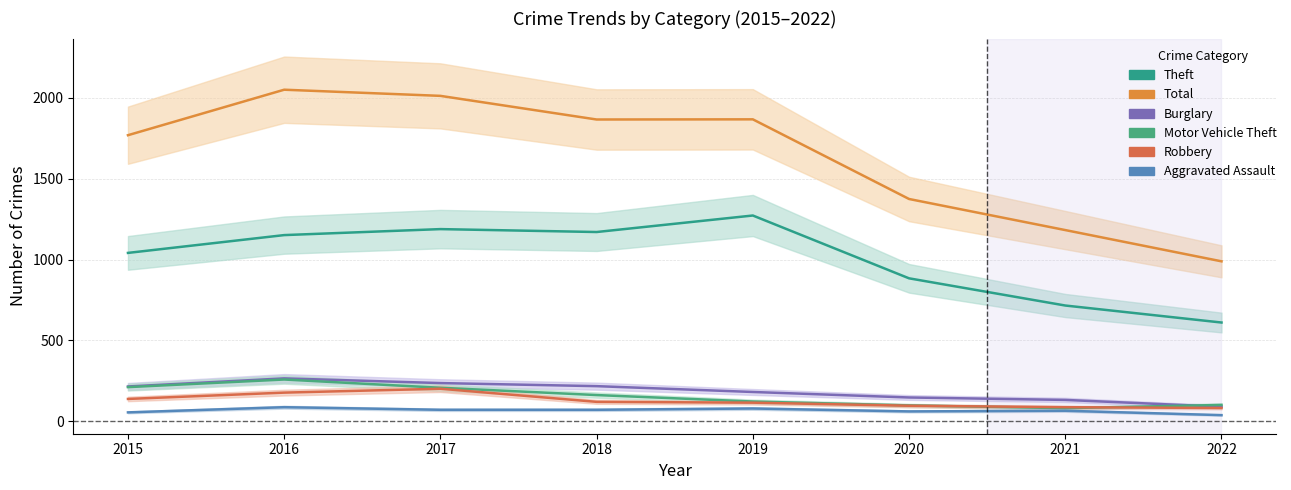

At which label is Total closest to 1519?

2020